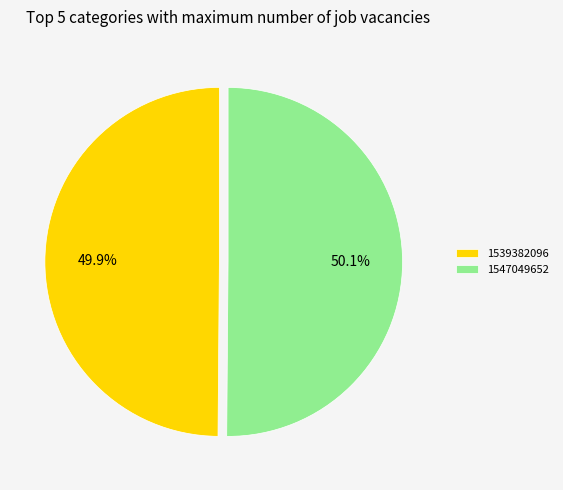

How many segments does this pie chart have?

2